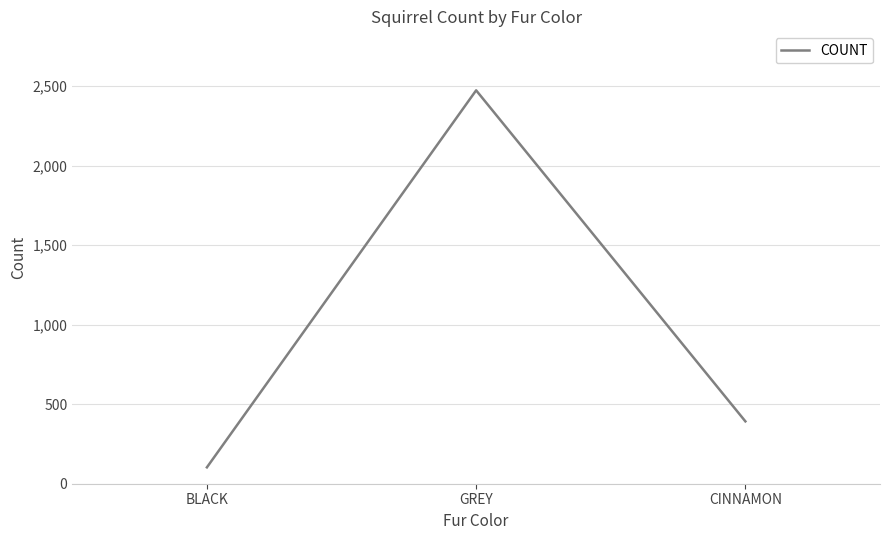

True or false: the data shows 103 at BLACK.

True